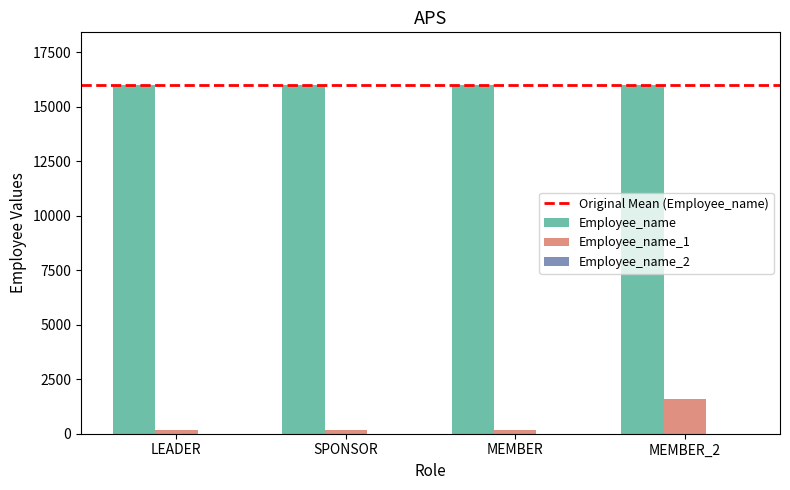

Is it true that Employee_name equals 16001 at LEADER?

True